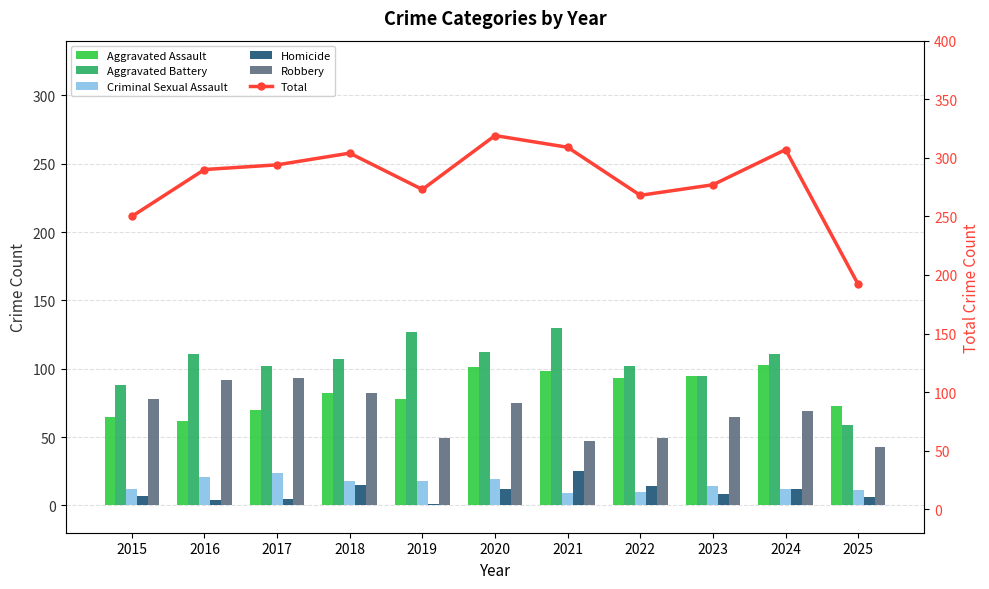

What is the lowest value of the Homicide series?

1